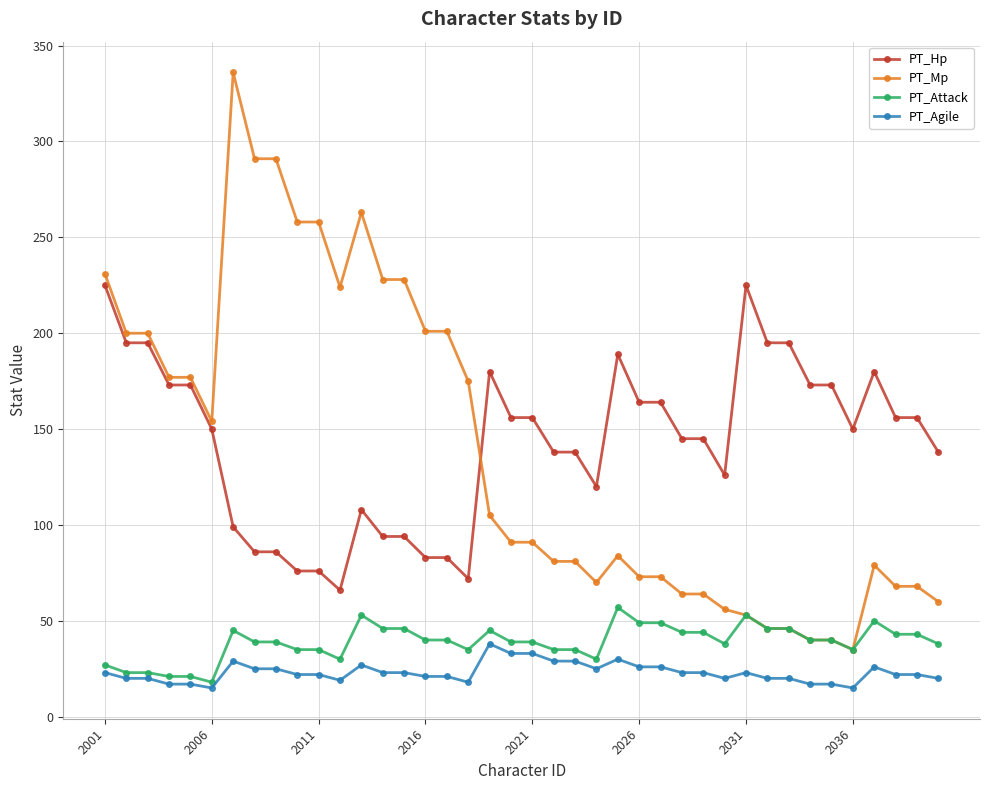

What is the highest value of the PT_Hp series?

225